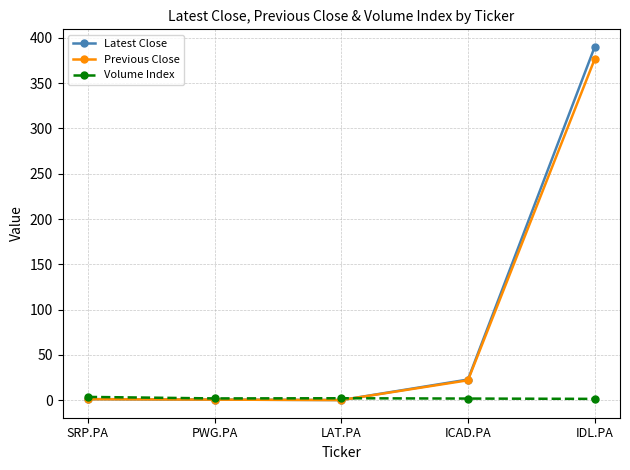

What value does the Previous Close series have at SRP.PA?

1.0